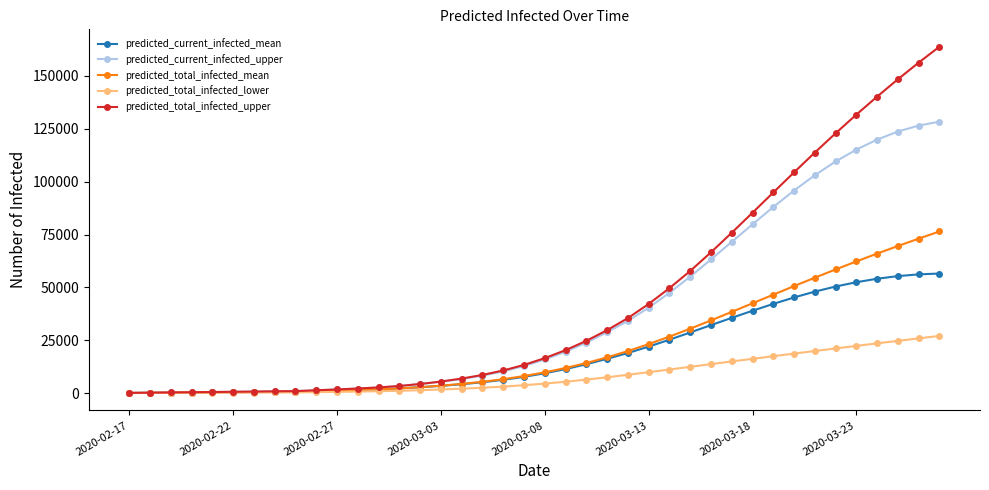

Which series has the widest spread of values?

predicted_total_infected_upper